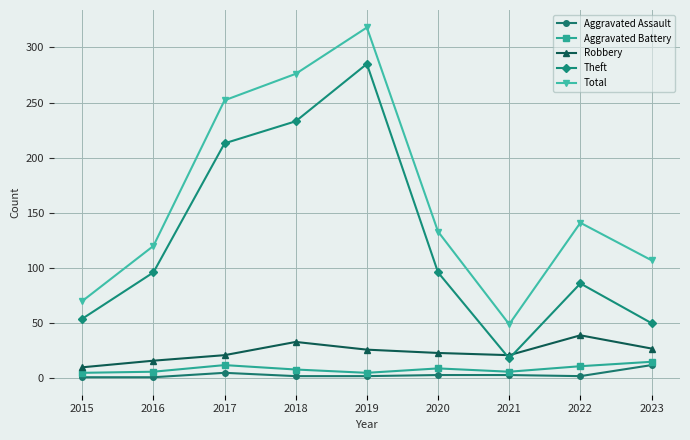

Which series has the largest range (max minus min)?

Total